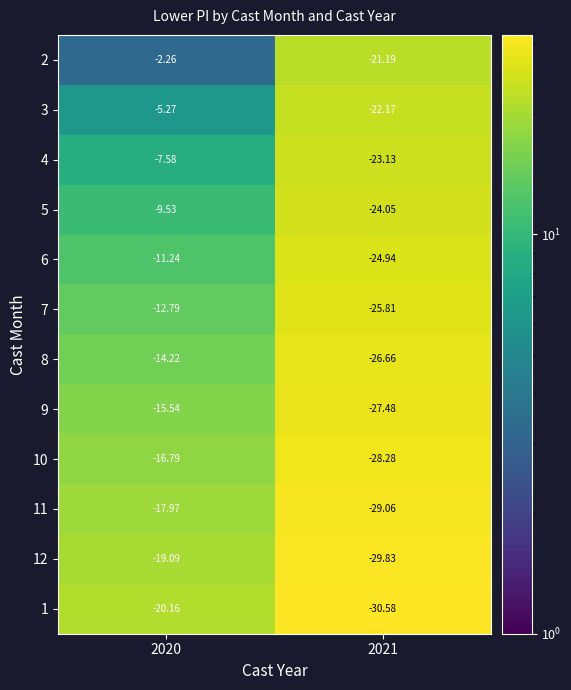

Is the value of 6 at 2021 greater than the value of 5 at 2021?

No